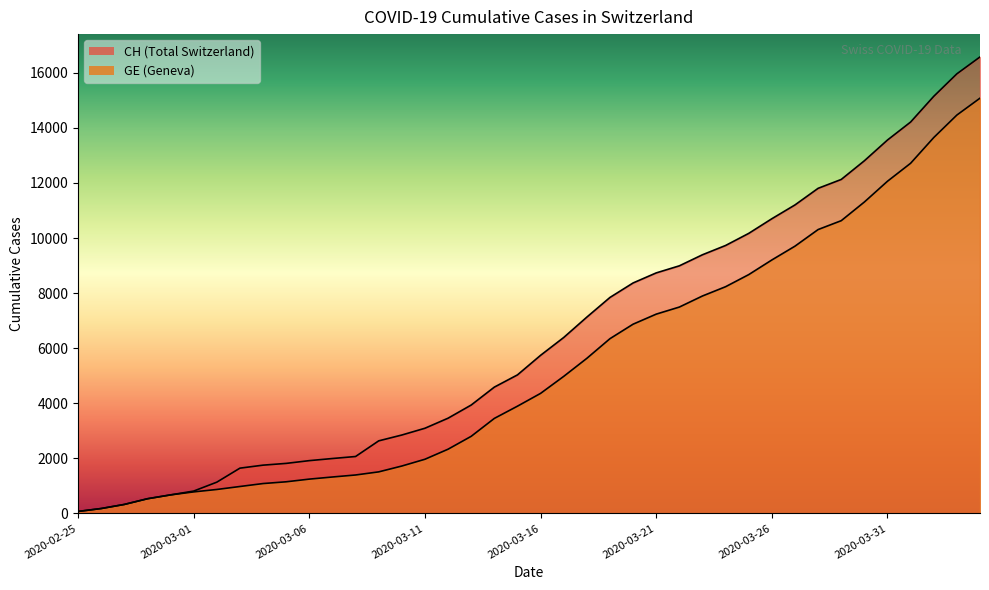

True or false: GE has more than 0 points higher than both neighbors.

False